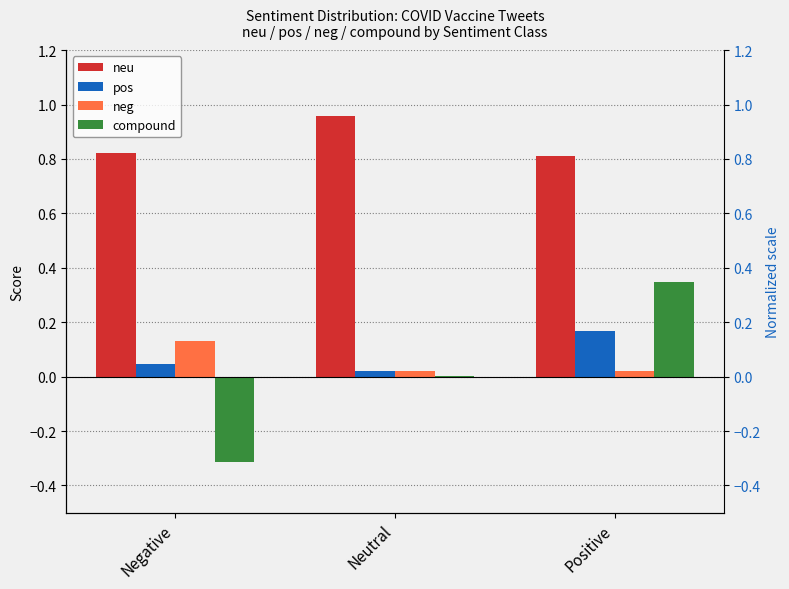

Is it true that neg equals 0.0 at Neutral?

False